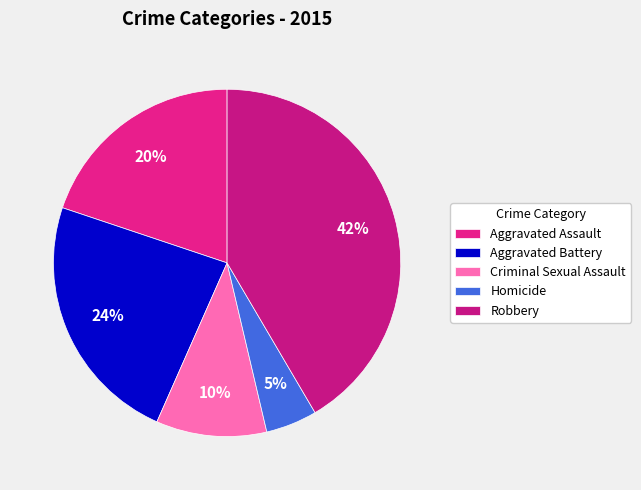

Rank the categories by value from lowest to highest.

Homicide, Criminal Sexual Assault, Aggravated Assault, Aggravated Battery, Robbery